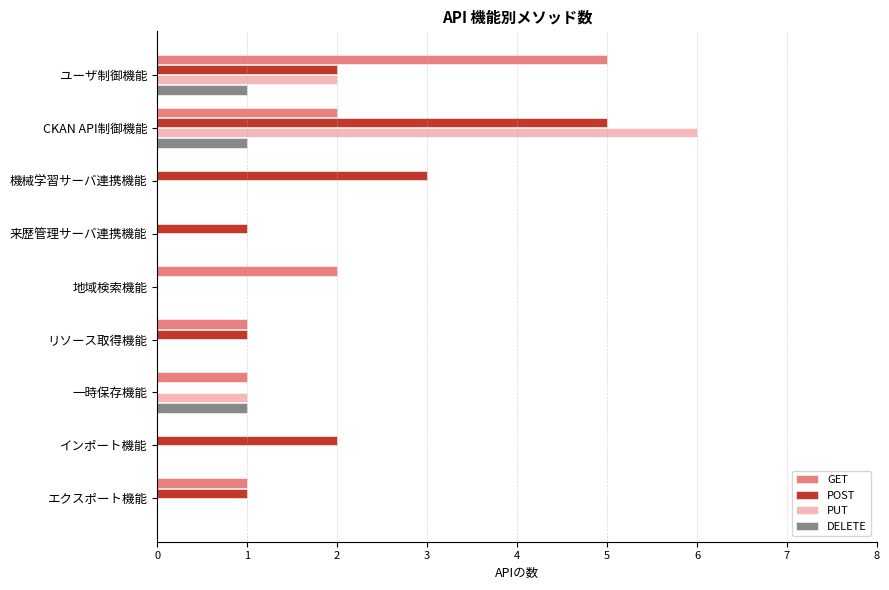

What is the sum of all POST values?

15